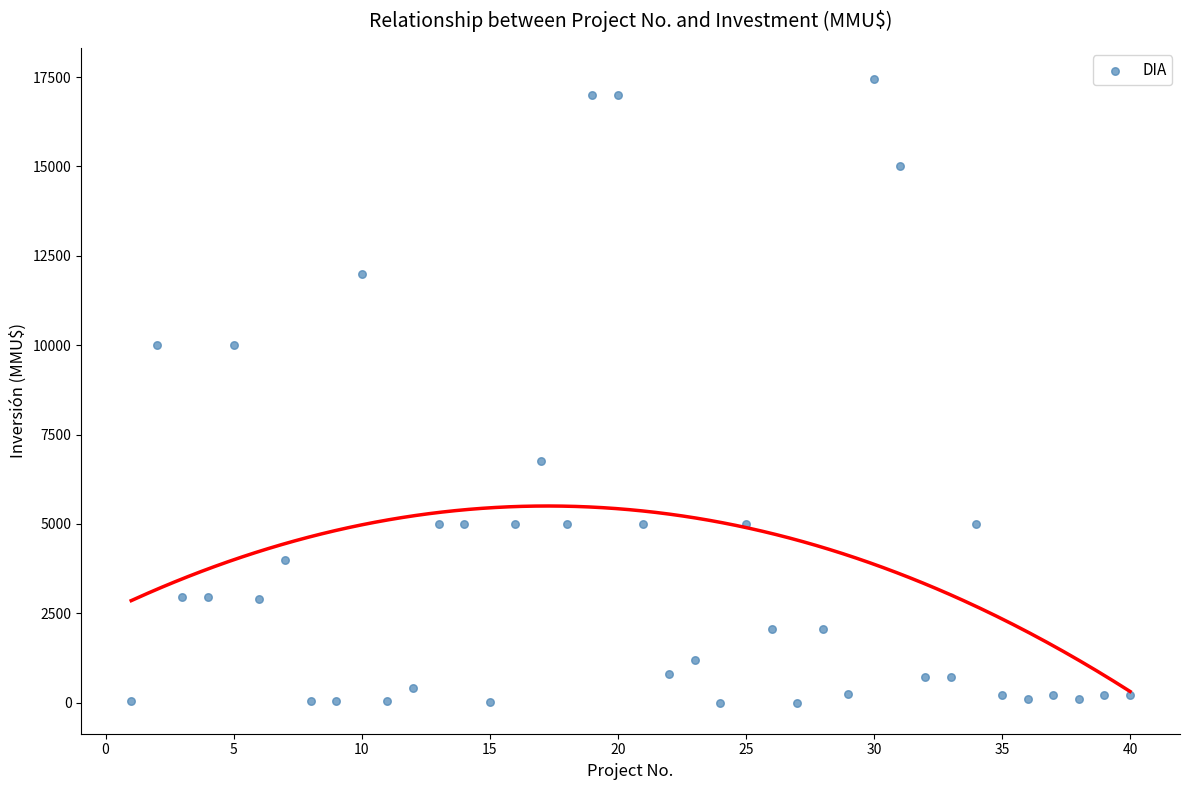

What is the range of Y values (max minus min)?

17447